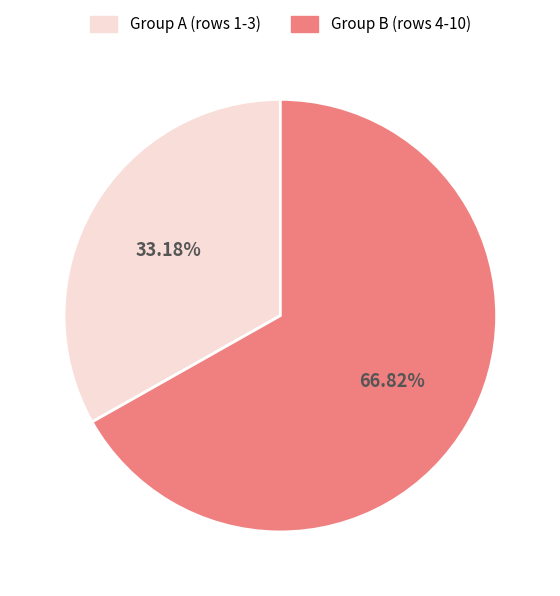

Between Group A (rows 1-3) and Group B (rows 4-10), which is larger?

Group B (rows 4-10)